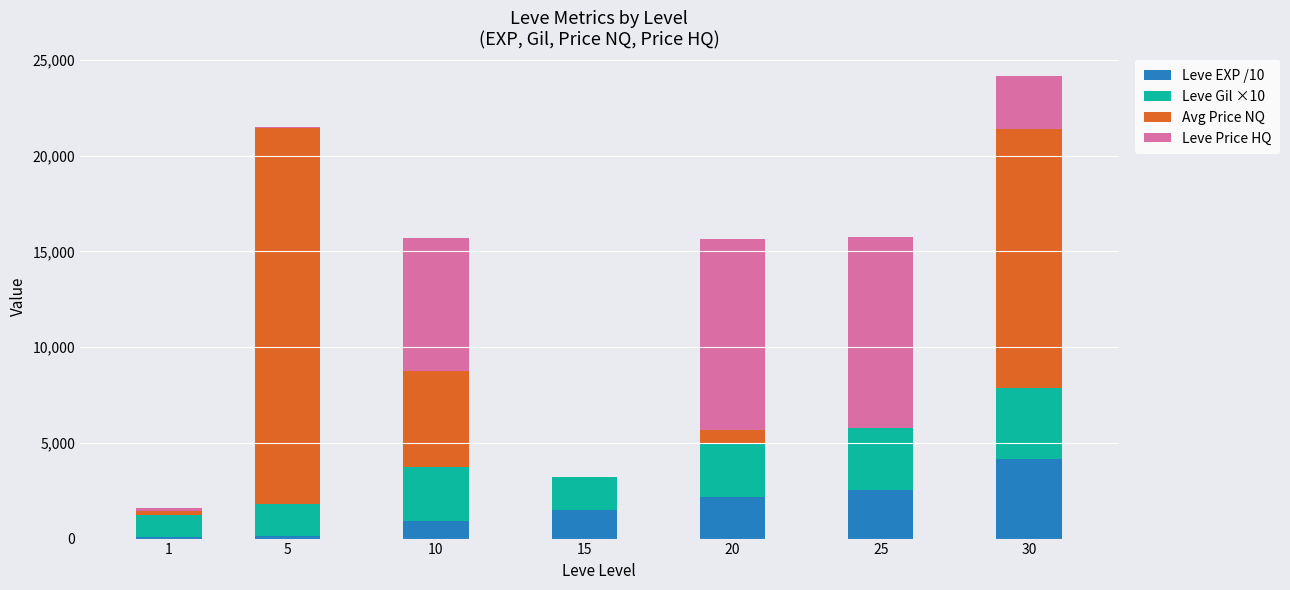

At which category is the sum across all series the highest?

30